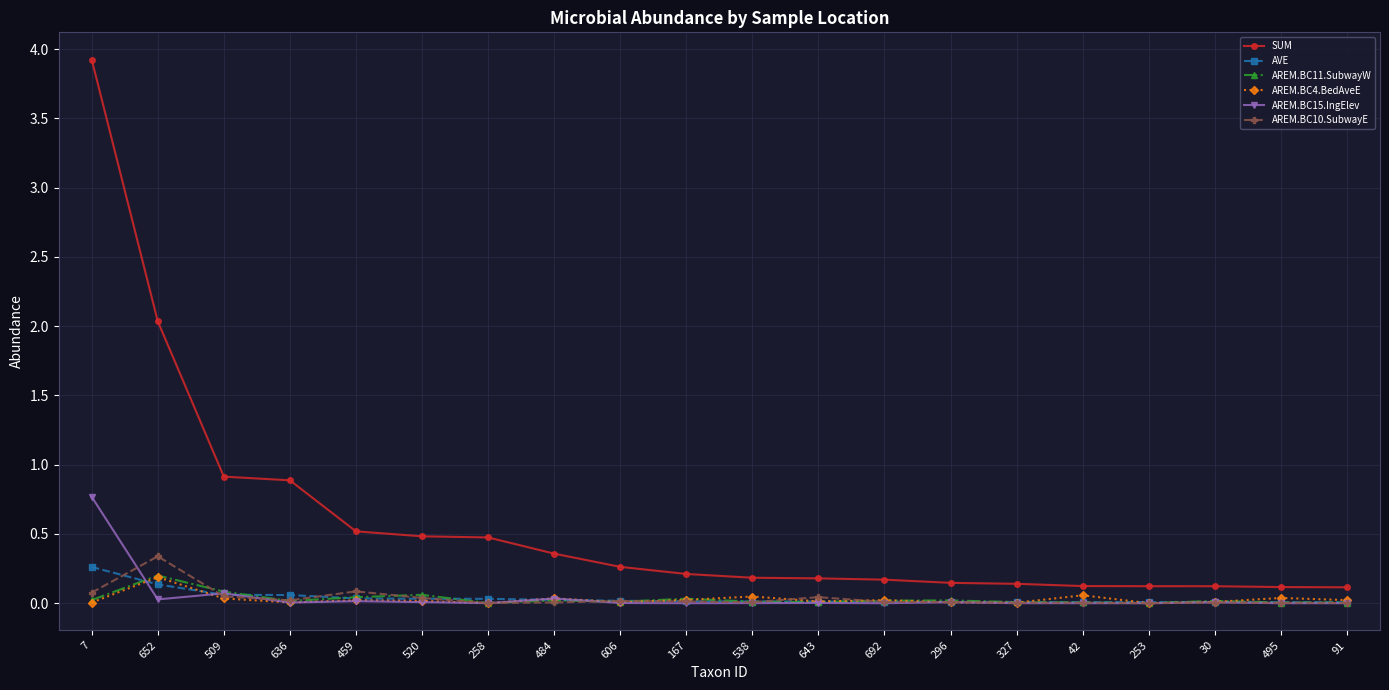

True or false: AREM.BC10.SubwayE has more than 1 points higher than both neighbors.

True